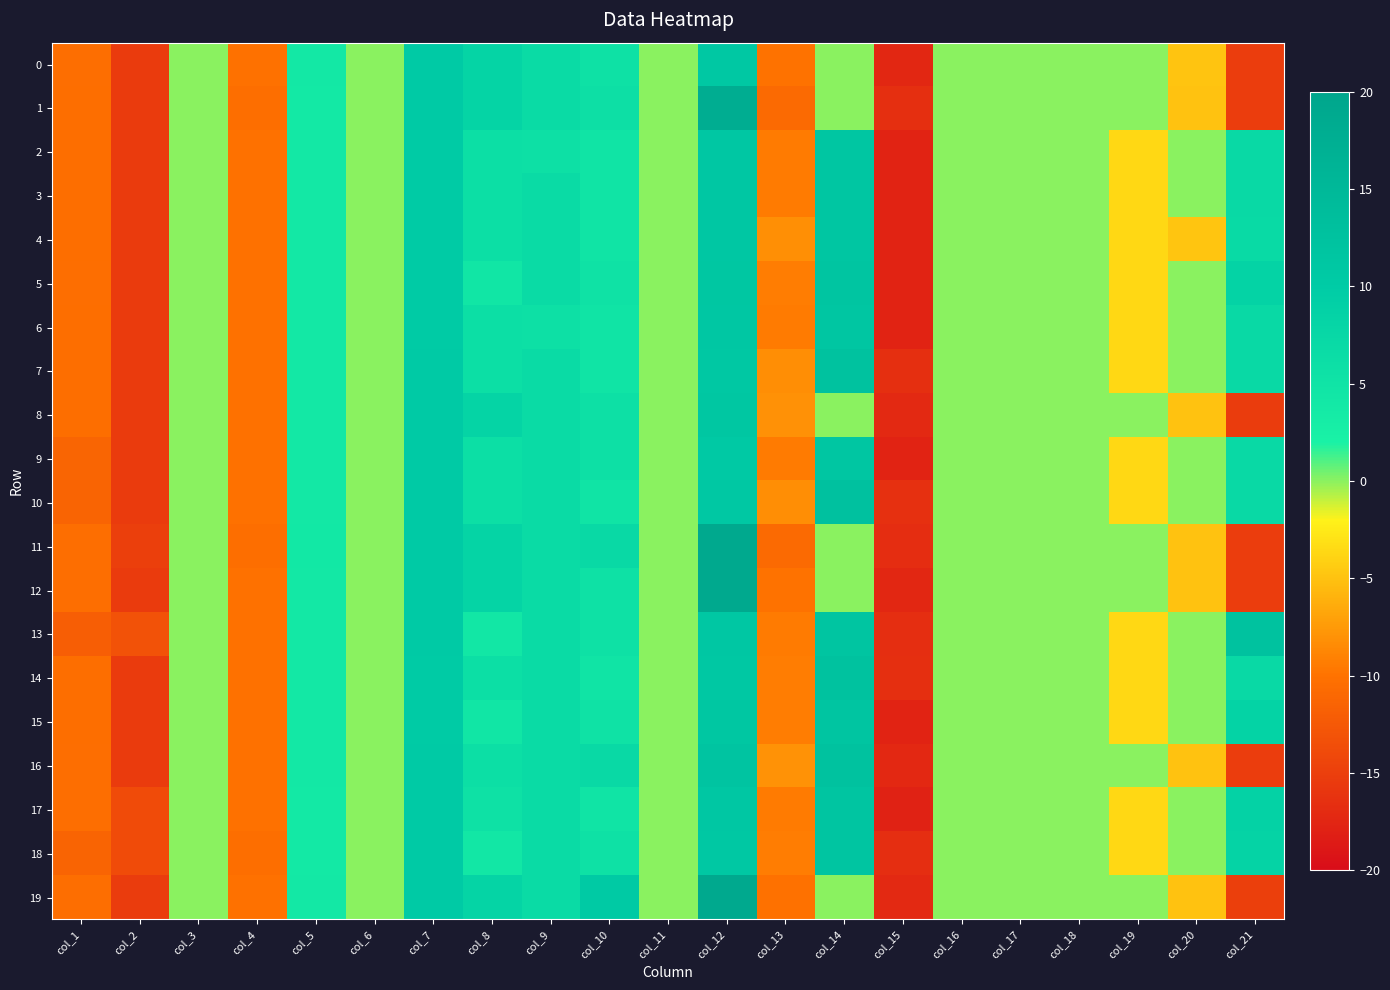

Which category has the highest value across all series?

col_12